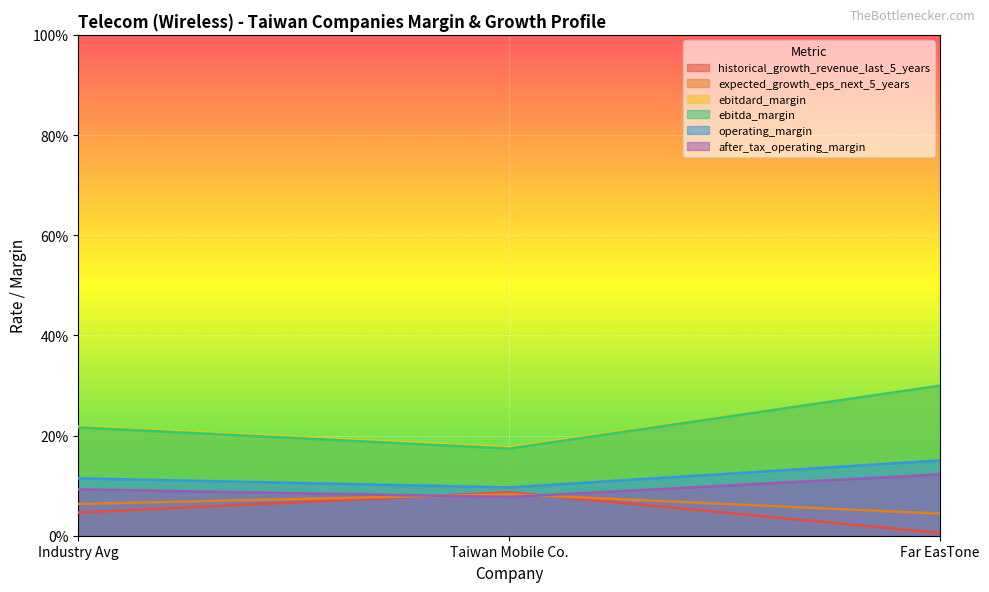

What is the sum of the after_tax_operating_margin values at Taiwan Mobile Co. and Industry Avg?

0.2